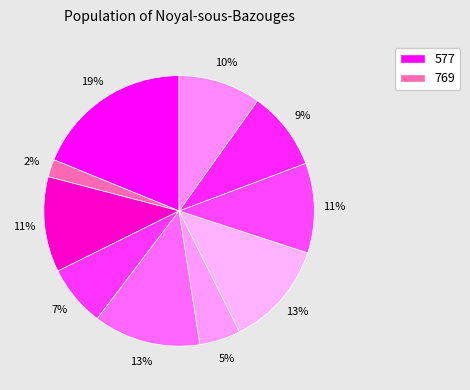

Does any single category account for the majority?

No